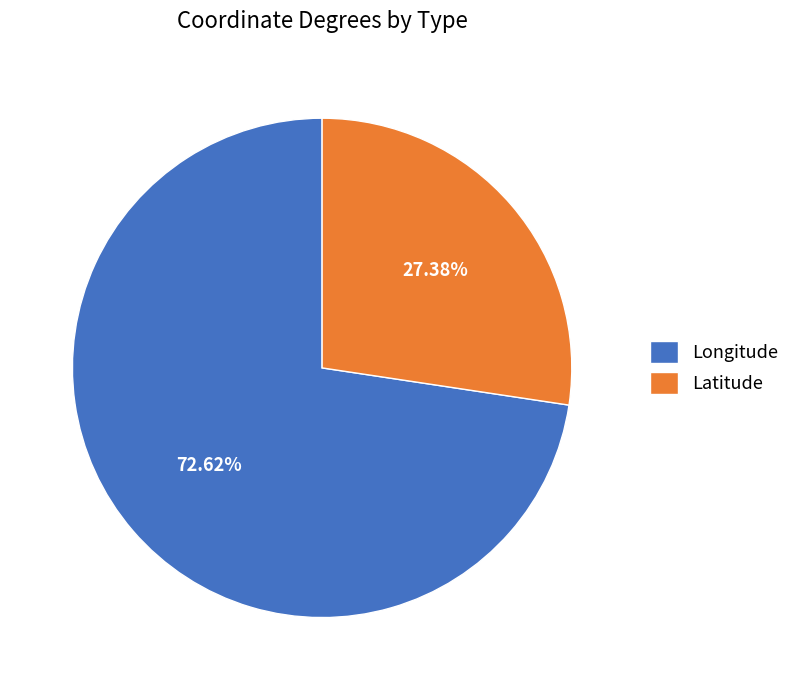

True or false: Longitude accounts for 73% of the total.

True